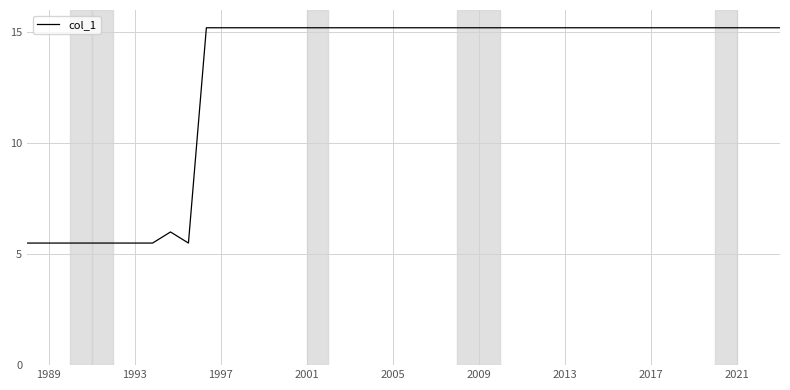

What is the difference between the maximum and minimum values?

9.7